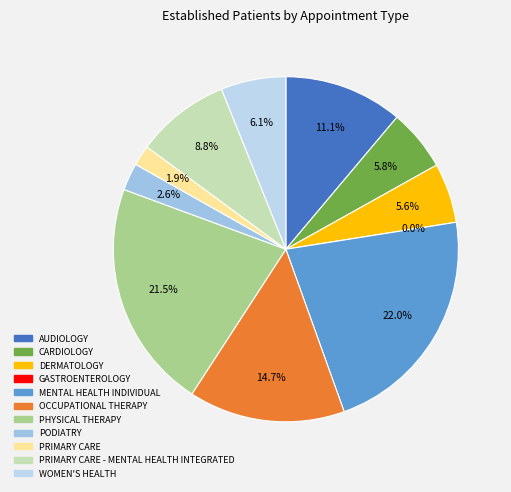

Which category has the biggest portion of the pie?

MENTAL HEALTH INDIVIDUAL